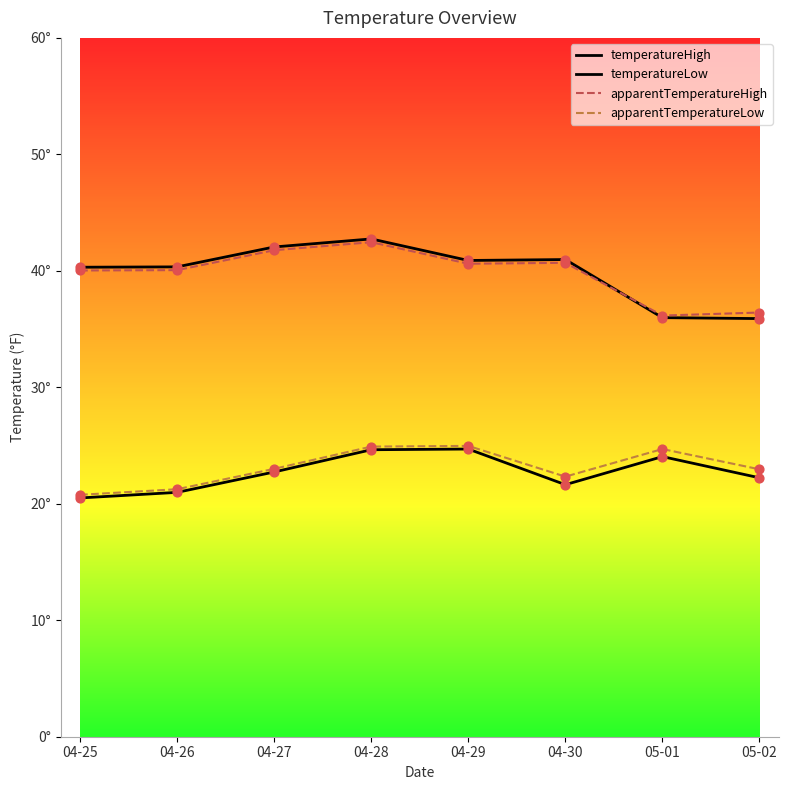

At how many categories does at least one series exceed 38?

6